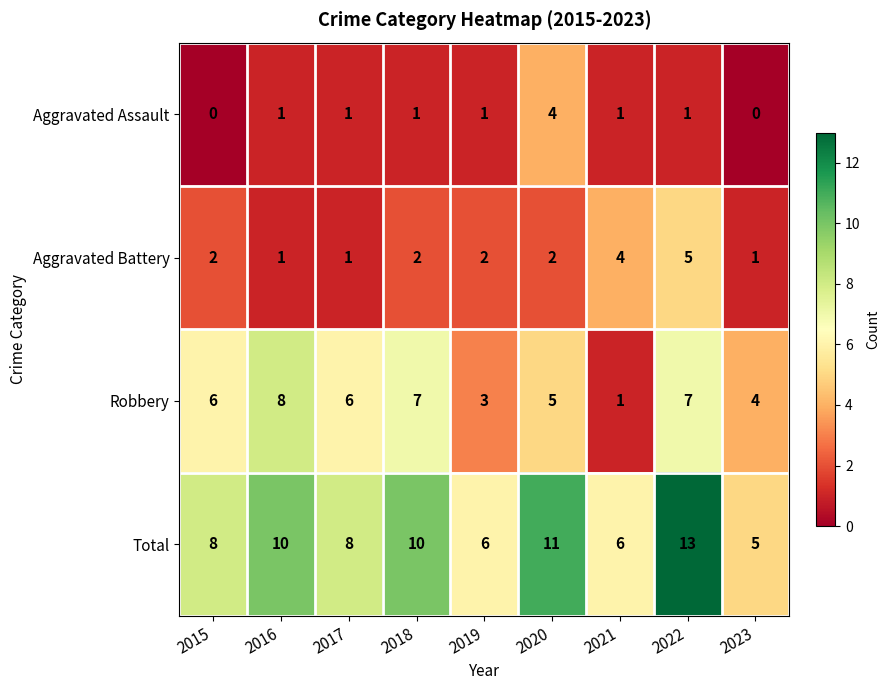

The value of Robbery at 2023 is 4. True or false?

True